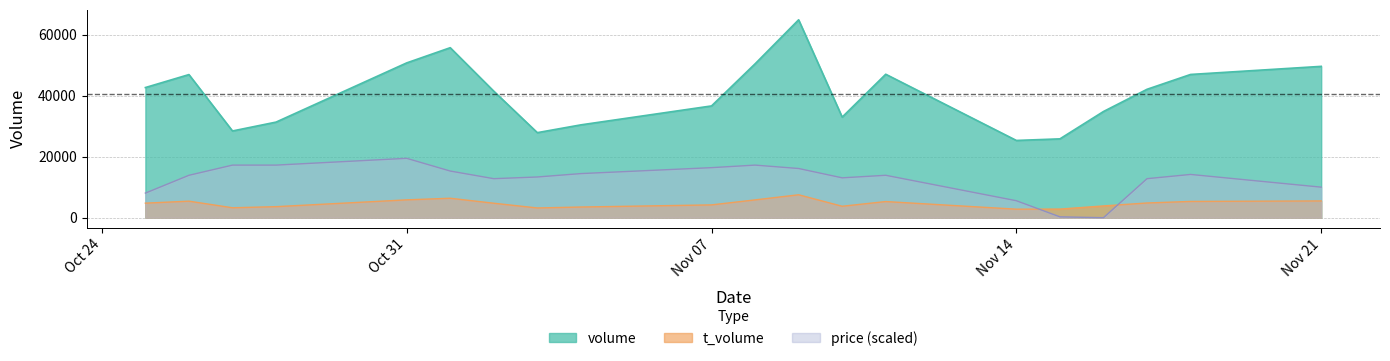

The value of volume at Oct 31 is 50749.0. True or false?

True